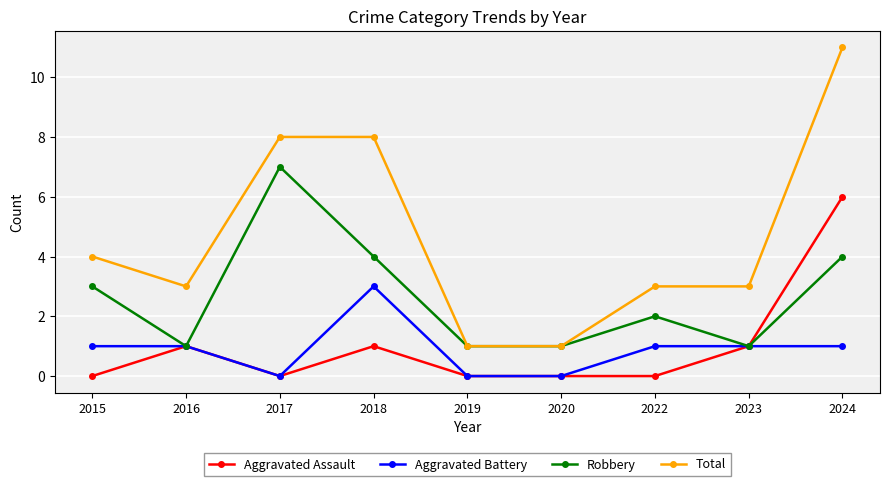

Reading right to left, list all the values displayed in this chart.

Aggravated Assault: 2024=6	2023=1	2022=0	2020=0	2019=0	2018=1	2017=0	2016=1	2015=0
Aggravated Battery: 2024=1	2023=1	2022=1	2020=0	2019=0	2018=3	2017=0	2016=1	2015=1
Robbery: 2024=4	2023=1	2022=2	2020=1	2019=1	2018=4	2017=7	2016=1	2015=3
Total: 2024=11	2023=3	2022=3	2020=1	2019=1	2018=8	2017=8	2016=3	2015=4